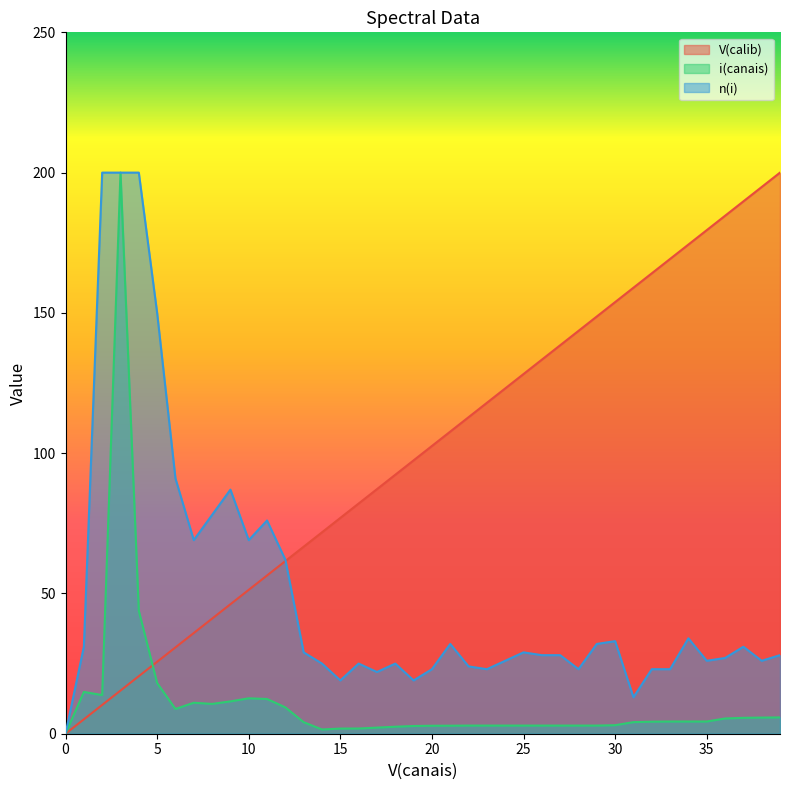

Is it true that V(calib) equals -81.6 at 0?

False